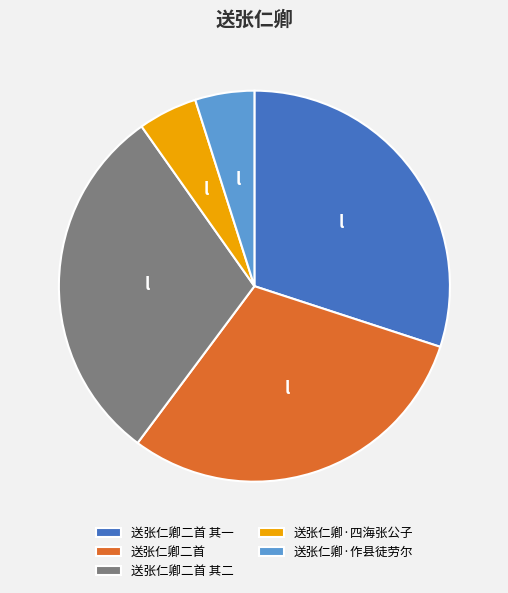

How many slices are in this pie chart?

5